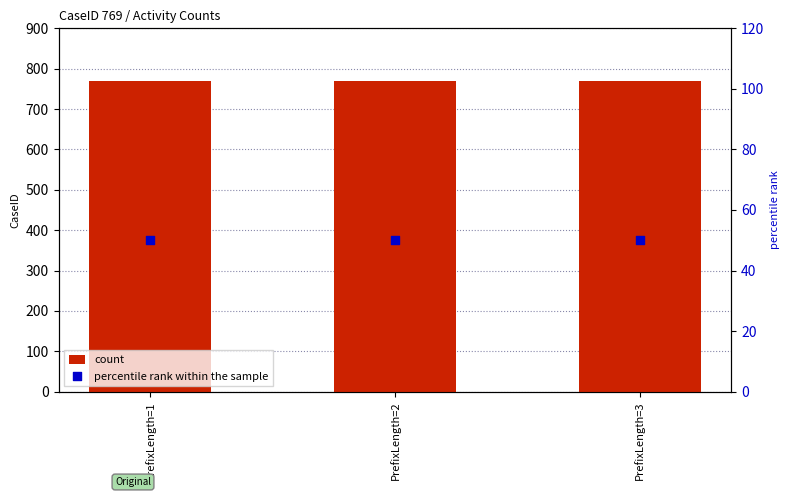

What is the total value across all series at PrefixLength=2?

819